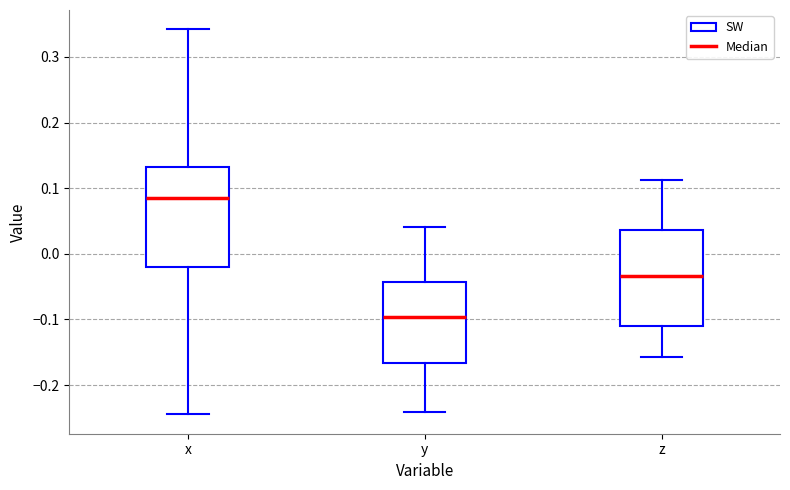

Which box's median line is the highest?

x